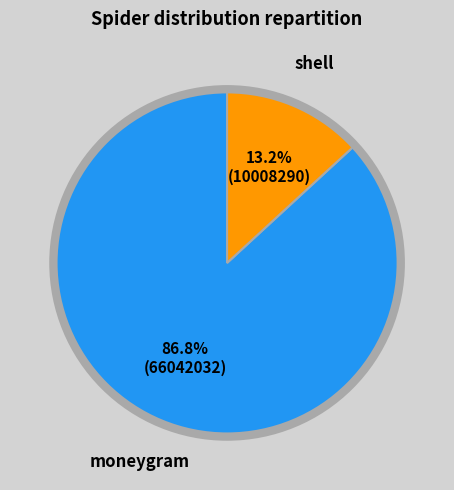

Is there a majority slice in this chart?

Yes